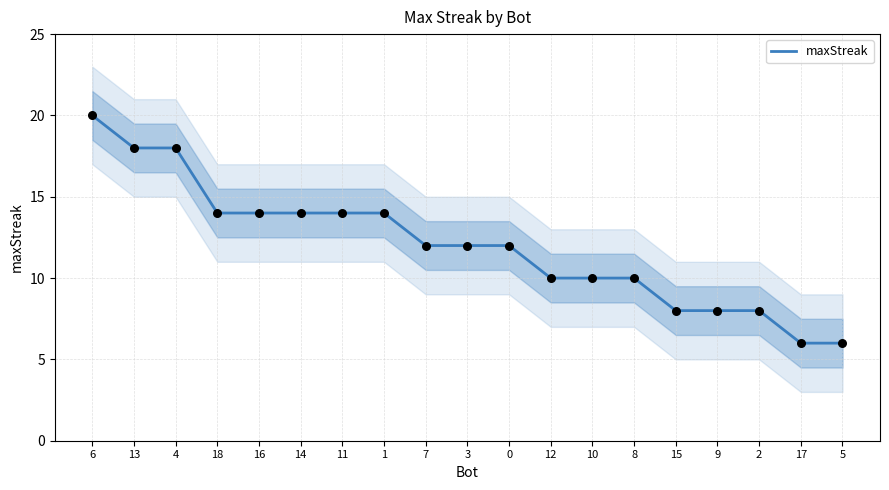

What is the change in value from 4 to 0?

-6